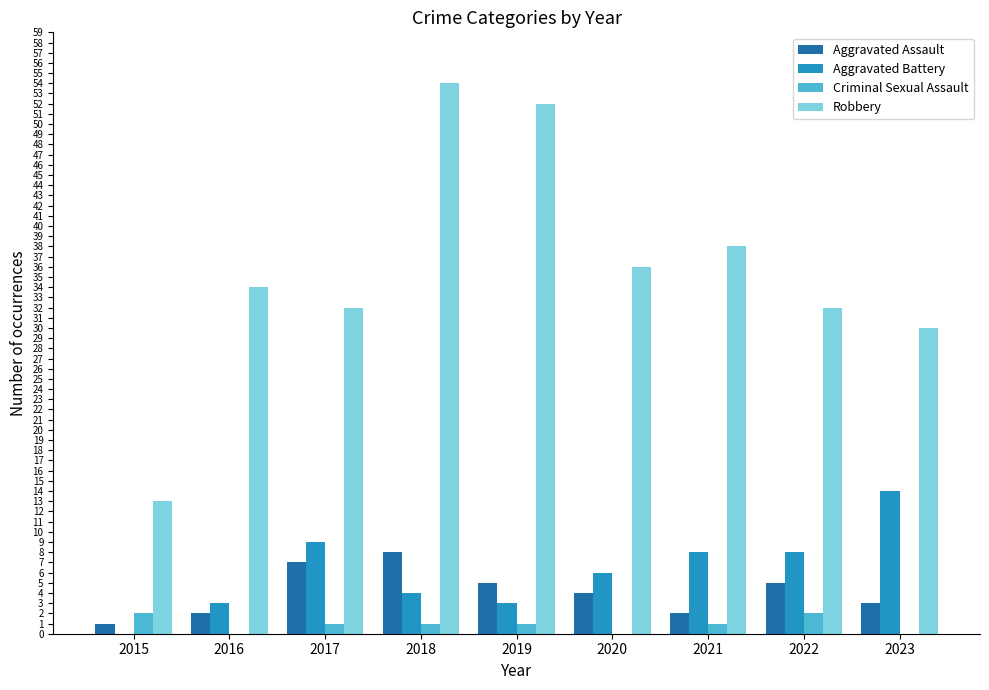

True or false: Robbery has a value of 18 at 2022.

False